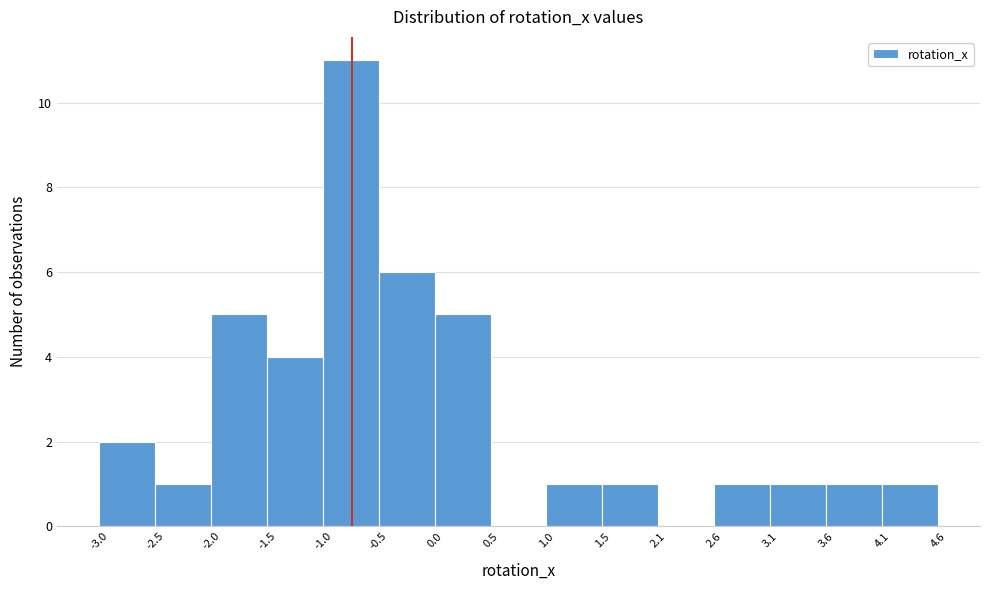

Reading left to right, list every bar in this chart as the range it spans on the x-axis followed by its height. The values are not printed on the chart, so give them approximately, as read against the axis.

-3.0 to -2.5: 2
-2.5 to -2.0: 1
-2.0 to -1.5: 5
-1.5 to -1.0: 4
-1.0 to -0.5: 11
-0.5 to 0.0: 6
0.0 to 0.5: 5
0.5 to 1.0: 0
1.0 to 1.5: 1
1.5 to 2.1: 1
2.1 to 2.6: 0
2.6 to 3.1: 1
3.1 to 3.6: 1
3.6 to 4.1: 1
4.1 to 4.6: 1